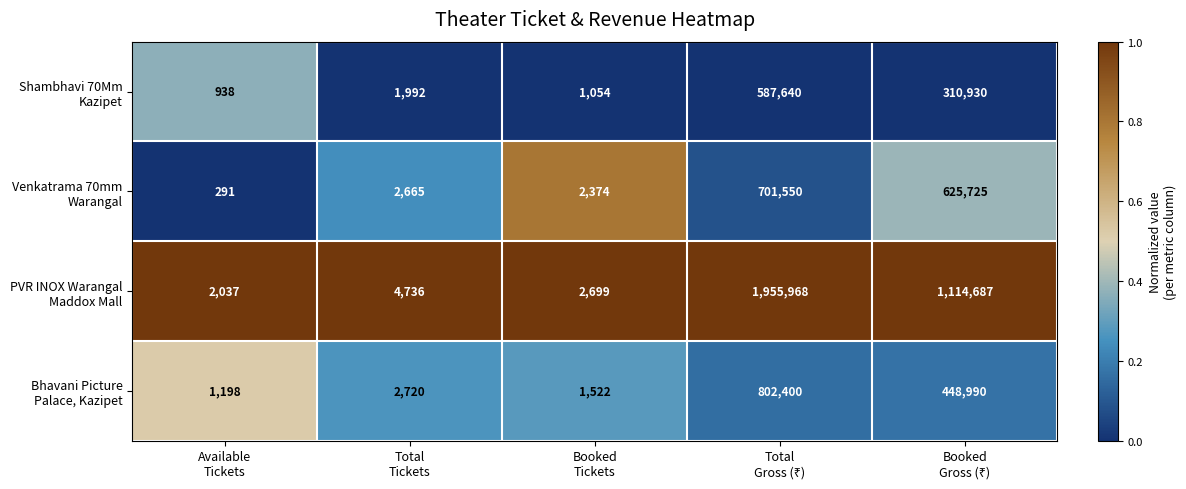

Count the number of categories in the chart.

5